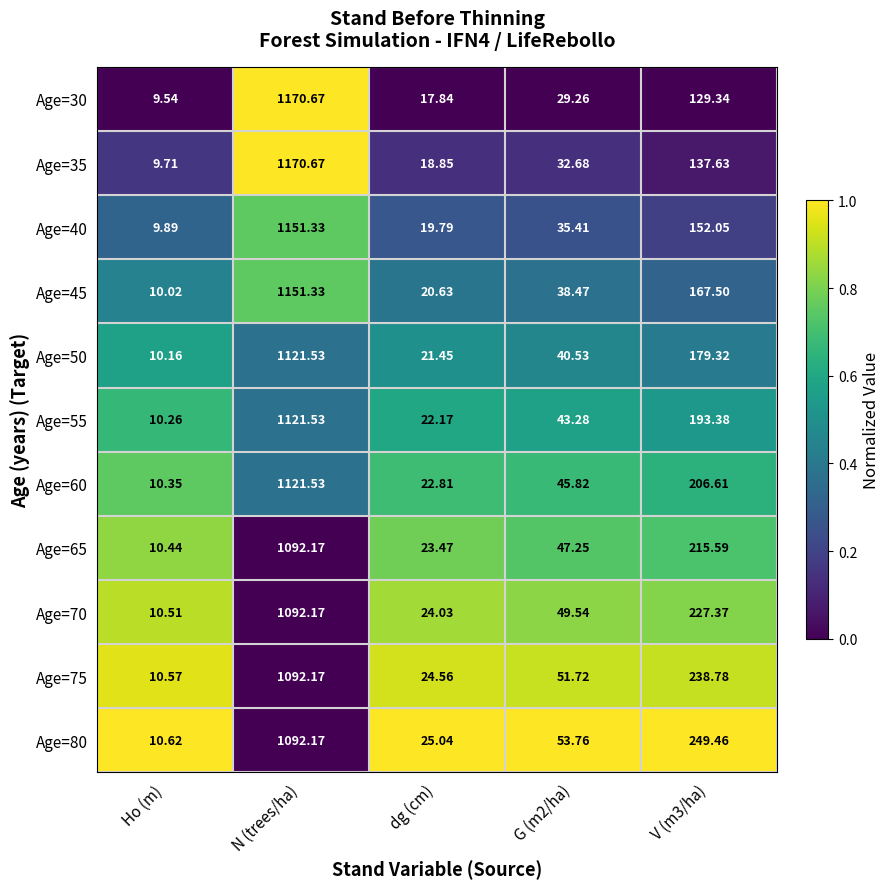

Where does the Age=75 series first go above 51?

N (trees/ha)